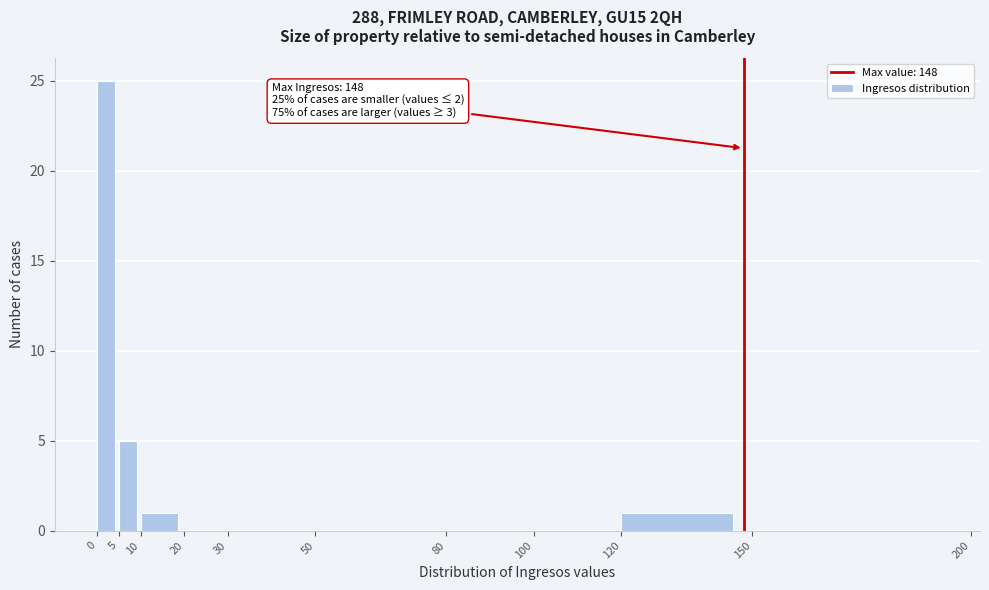

Over which range of the x-axis is the bar tallest?

0 to 5